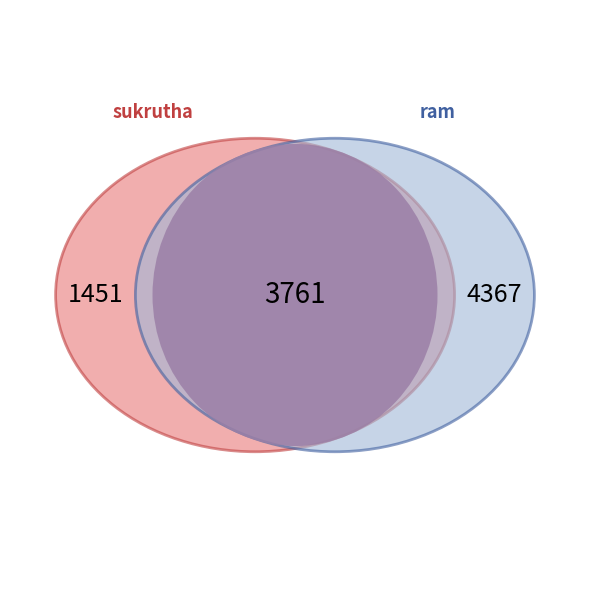

Does sukrutha account for over 50% of the chart?

No